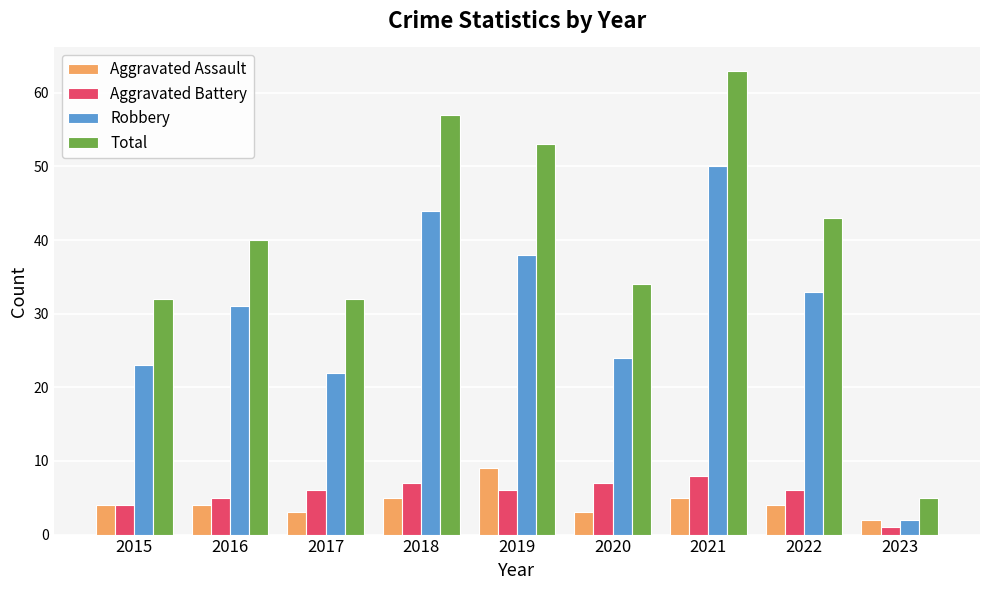

Read the Aggravated Assault value at 2017.

3